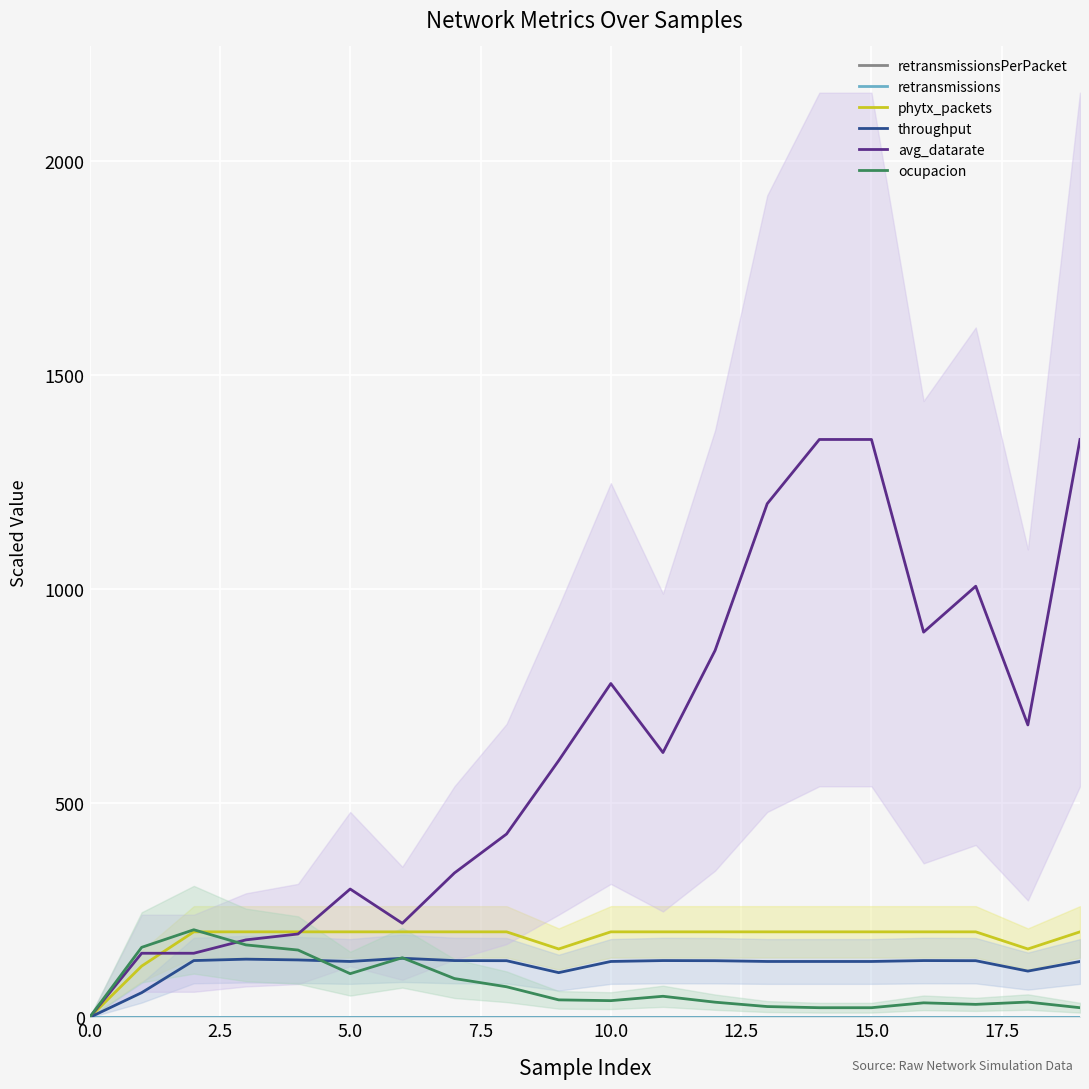

The value of retransmissions at 12 is 0.0. True or false?

True